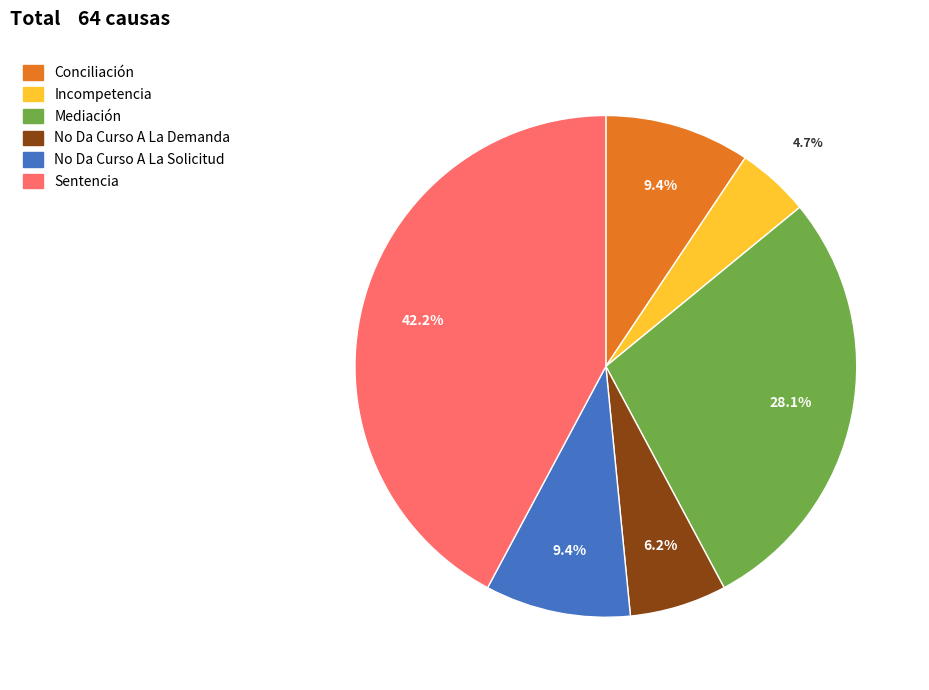

To the nearest percent, what is the combined percentage of No Da Curso A La Demanda and No Da Curso A La Solicitud?

16%